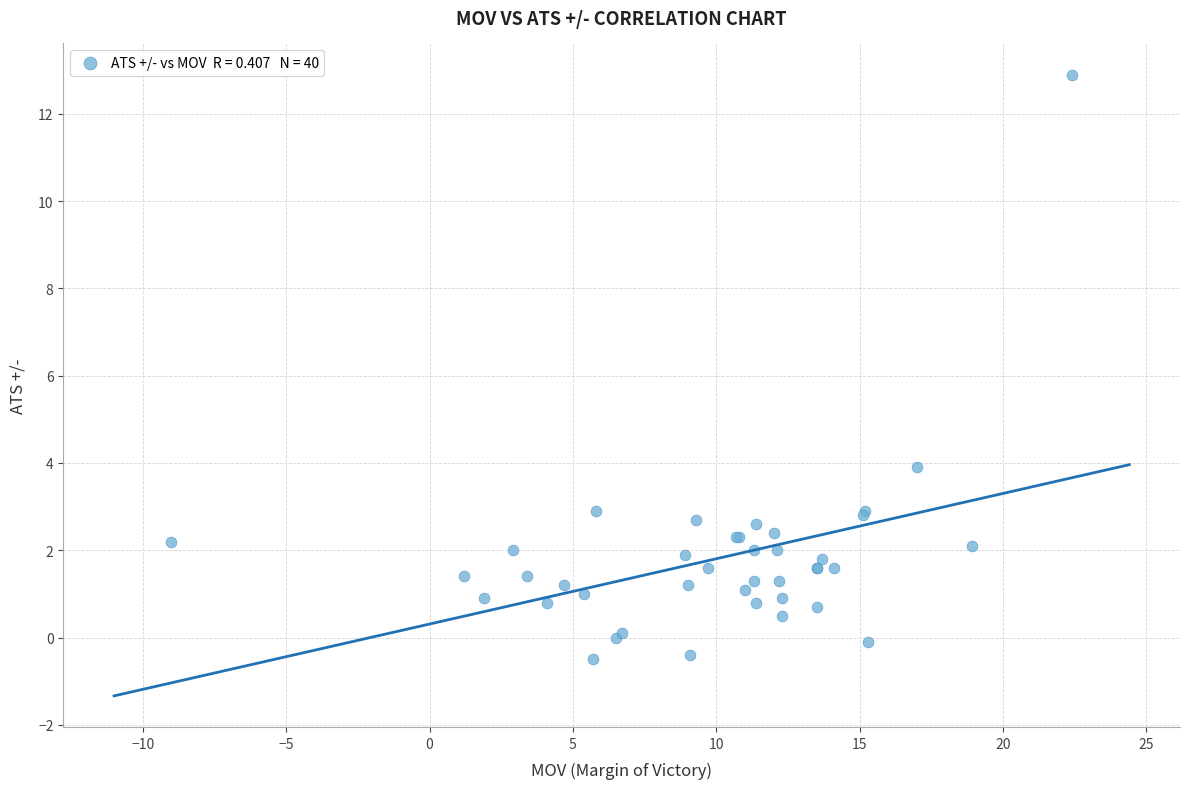

What Y value in the scatter plot is closest to 6?

3.9